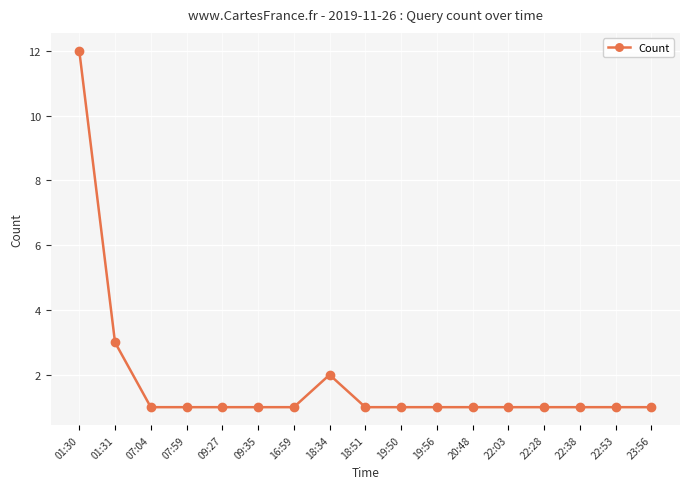

Reading left to right, extract all data points from this chart.

12	3	1	1	1	1	1	2	1	1	1	1	1	1	1	1	1